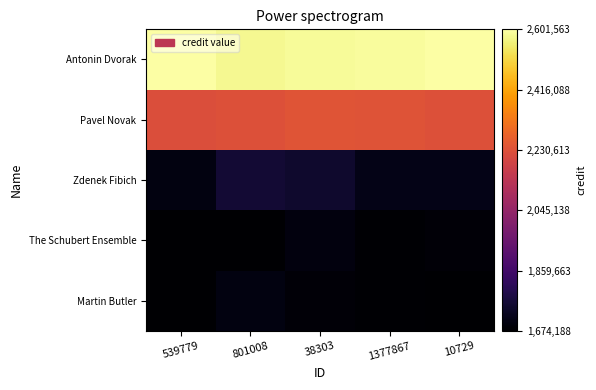

What is the minimum value shown in the chart?

1674188.0